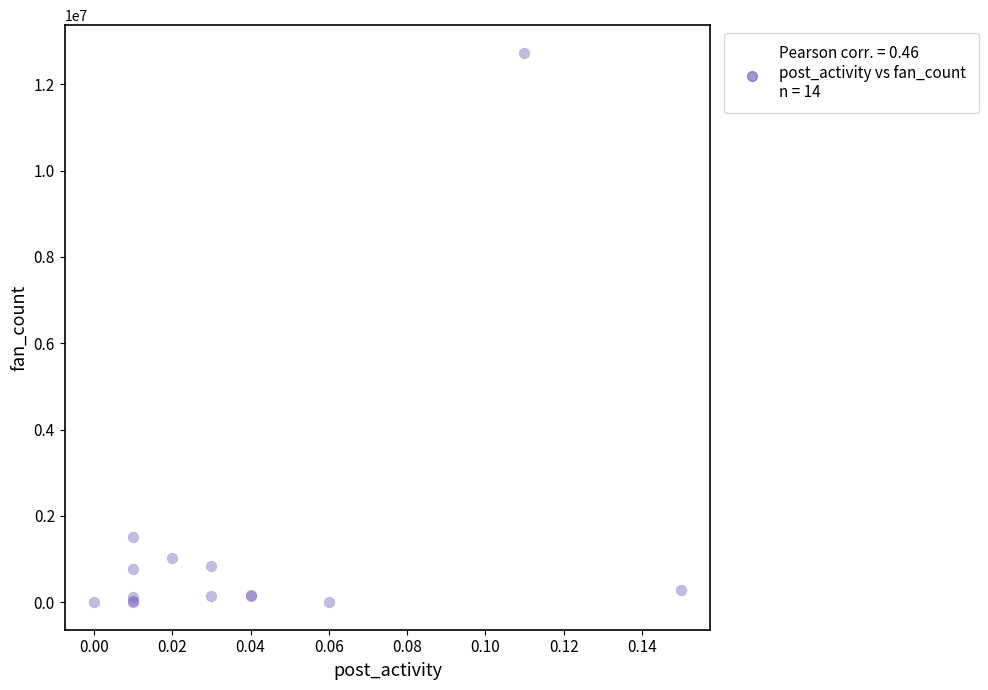

What Y value in the scatter plot is closest to 6365155?

1508034